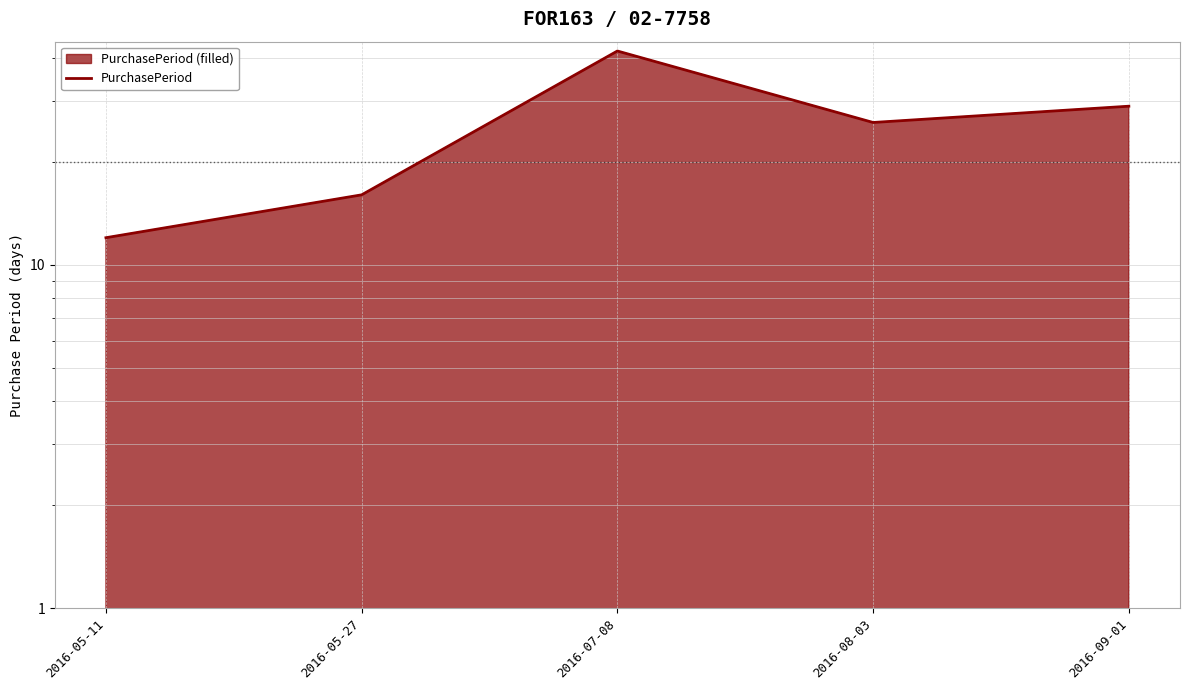

What is the average value?

25